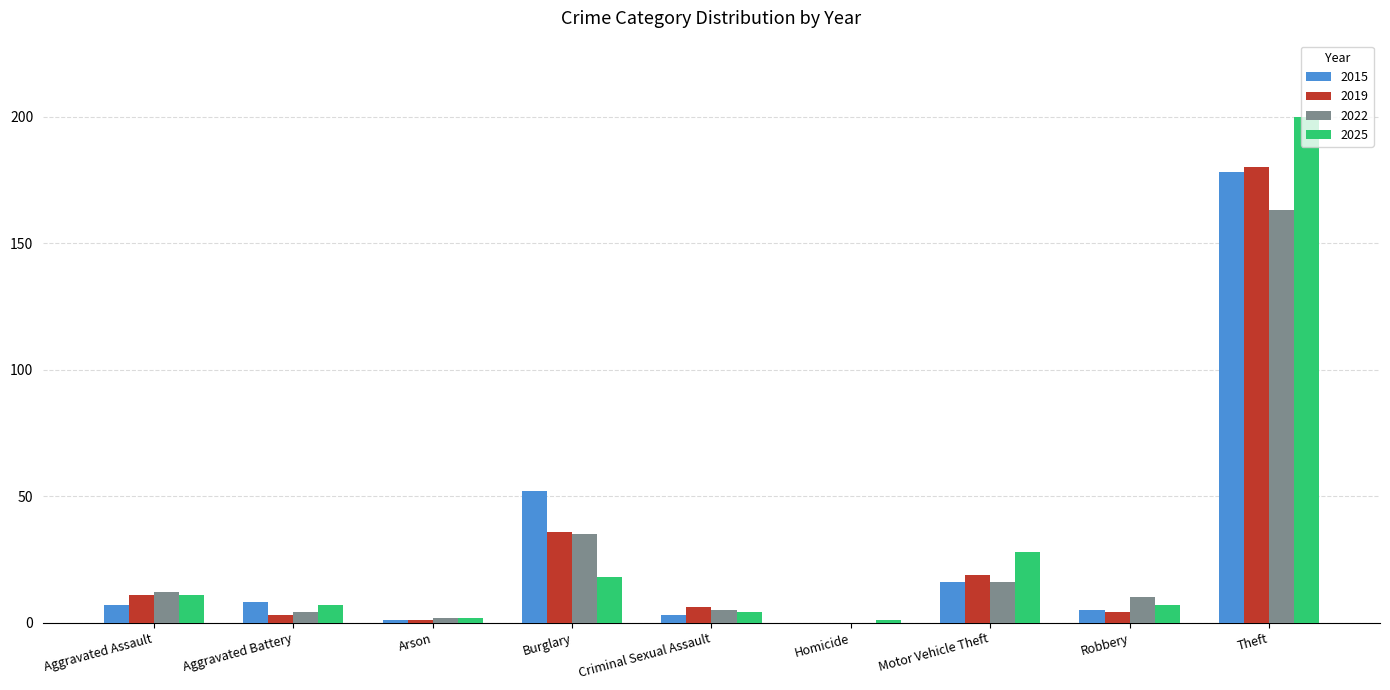

What is the sum of all 2025 values?

278